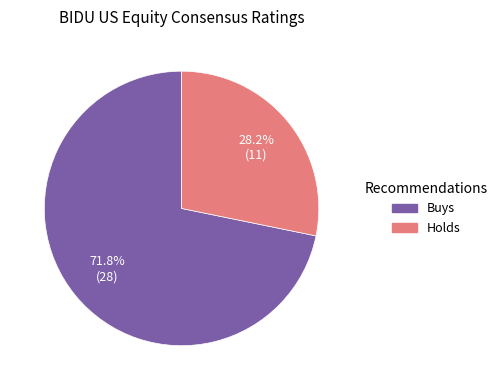

Combined, what portion of the pie is Holds and Buys?

100.0%